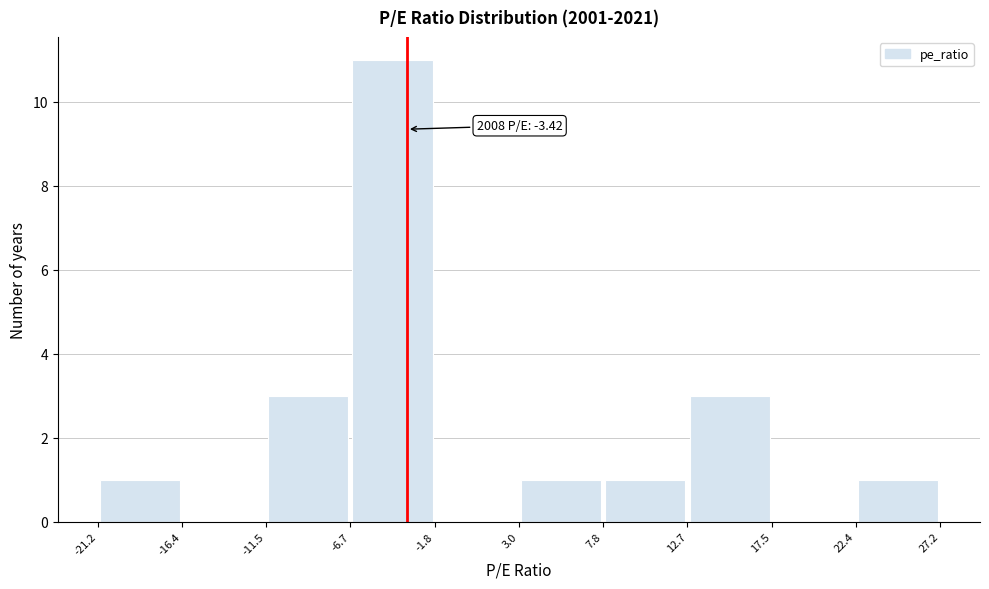

Over which range of the x-axis is the bar tallest?

-6.7 to -1.8